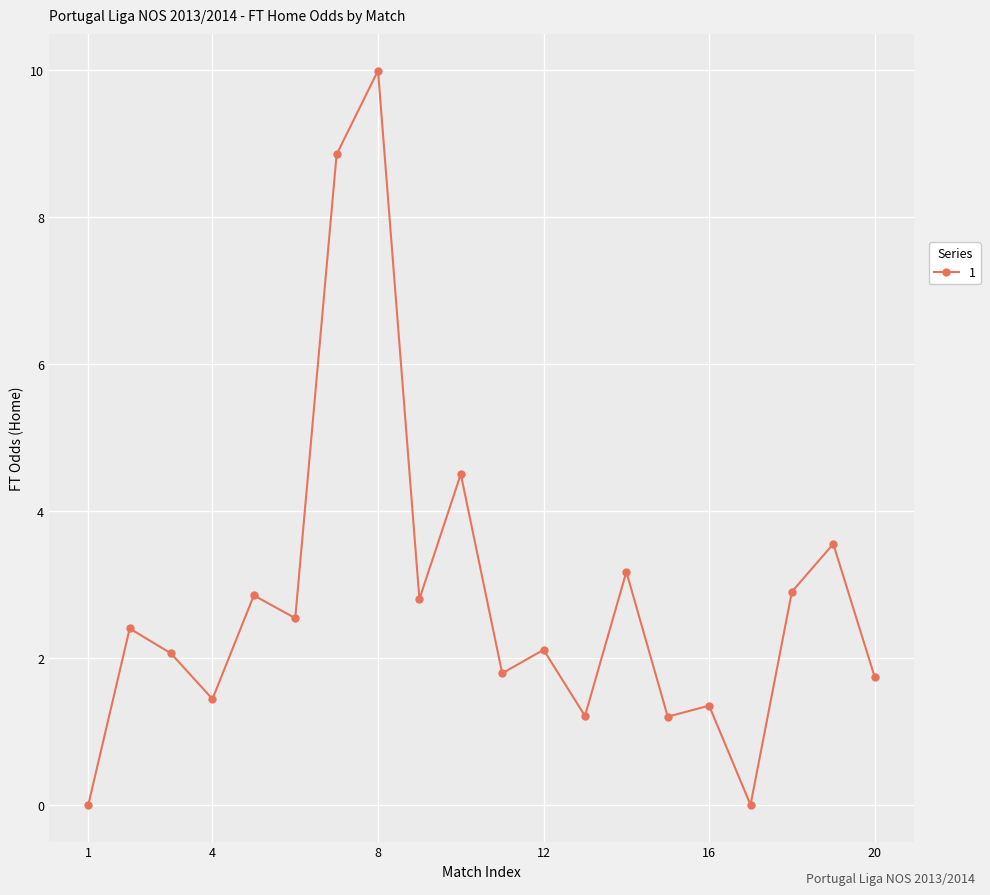

True or false: the data has more than 1 interior local peaks.

True